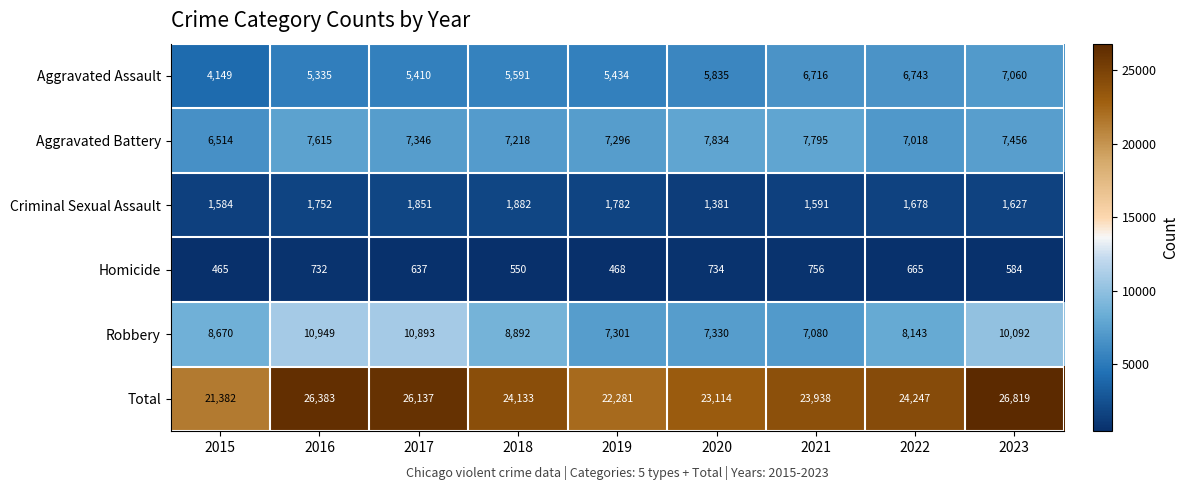

What is the difference between the second highest and second lowest values in the Criminal Sexual Assault series?

267